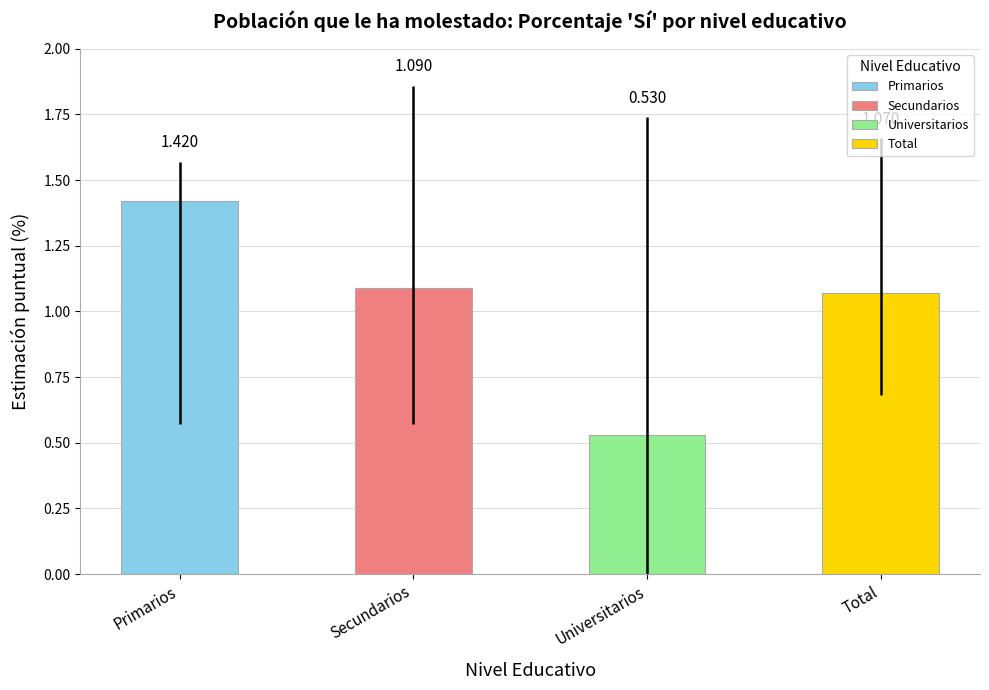

True or false: err_high has a value of 0.2 at Primarios.

False